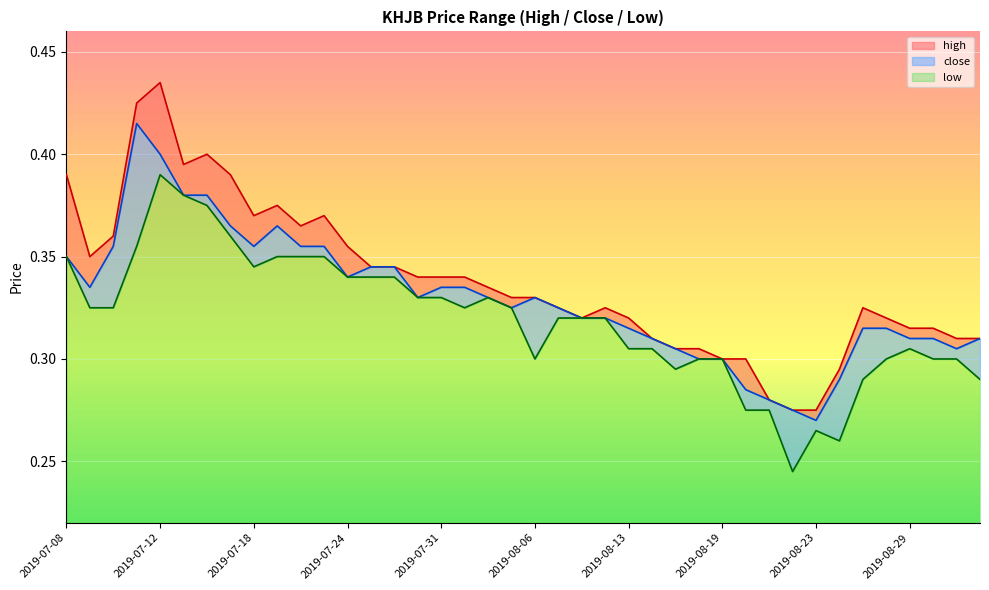

What is the label of the 37th point from the left?

2019-08-29